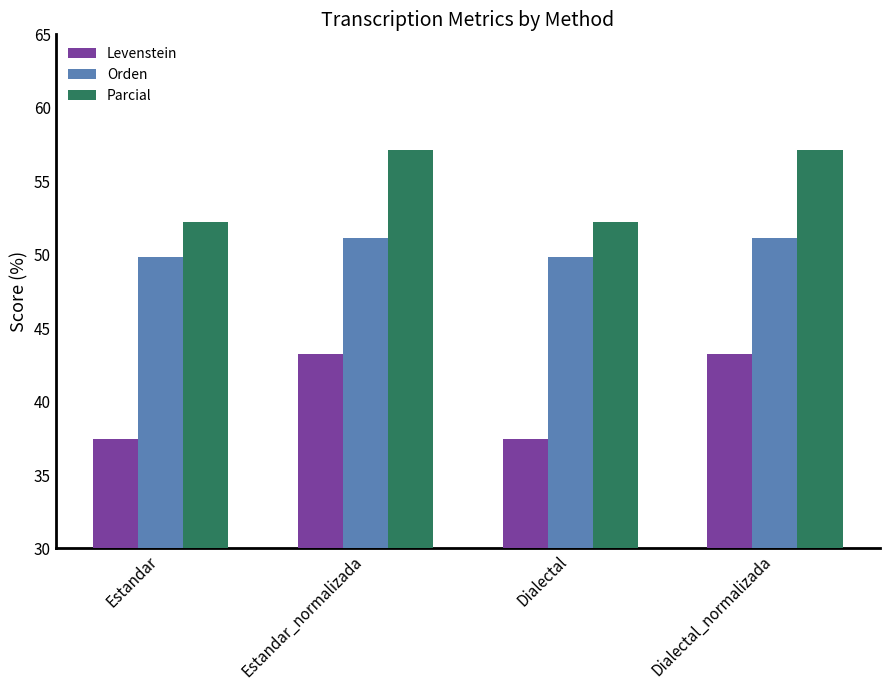

The Orden series shows 81.5 at Estandar. True or false?

False